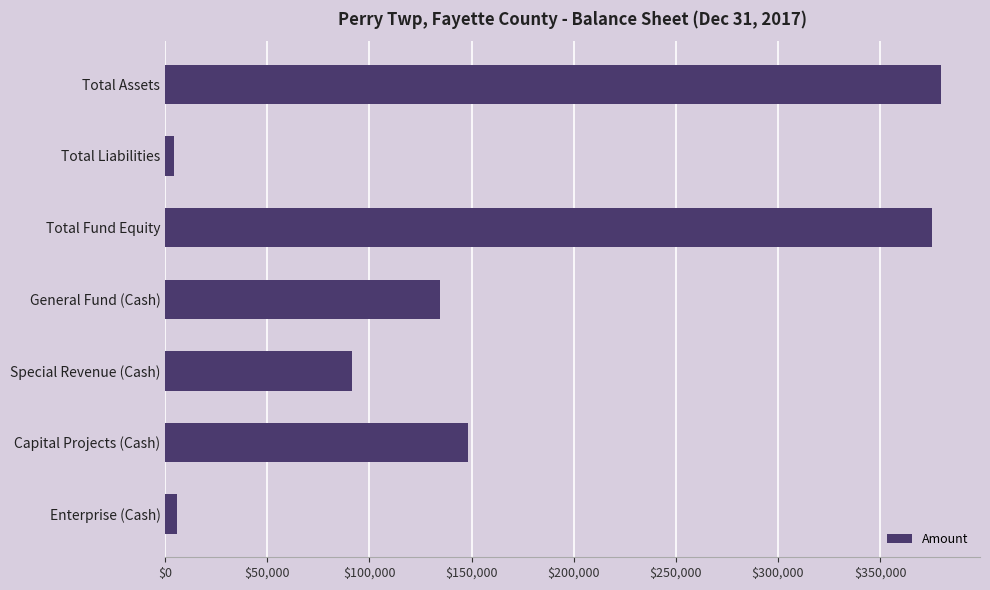

What is the smallest value displayed?

4501